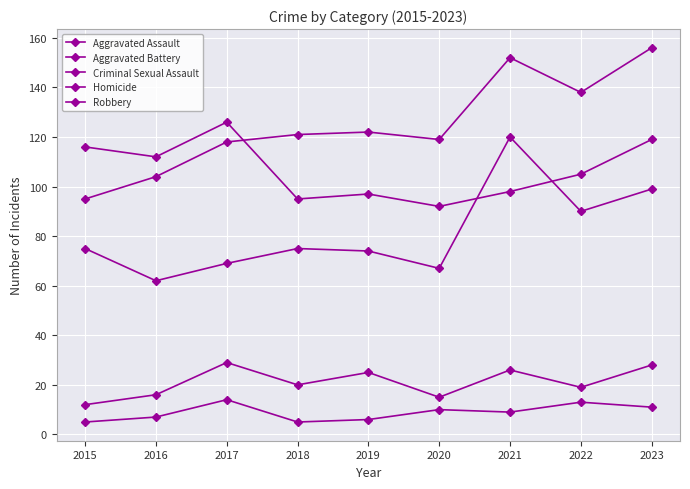

Count the number of data series in this chart.

5